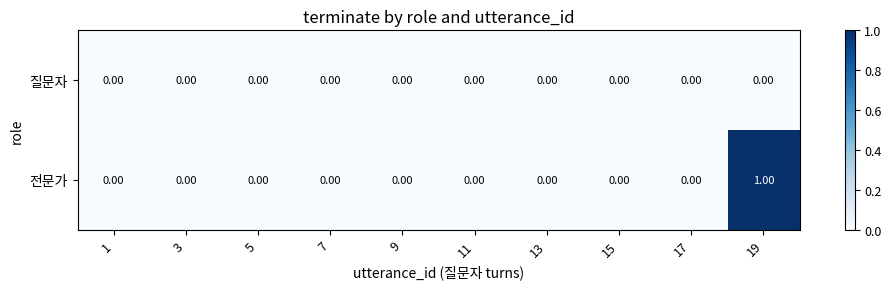

Rank the series by their maximum value, from highest to lowest.

전문가, 질문자